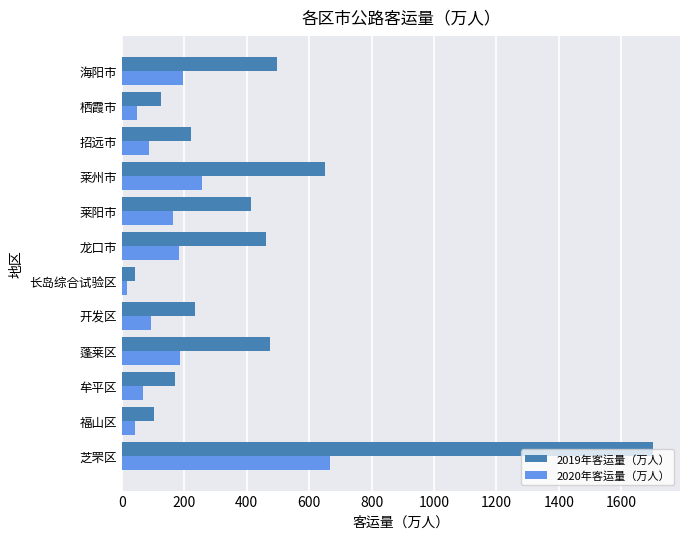

List the series in order of their peak value, lowest first.

2020年客运量（万人）, 2019年客运量（万人）